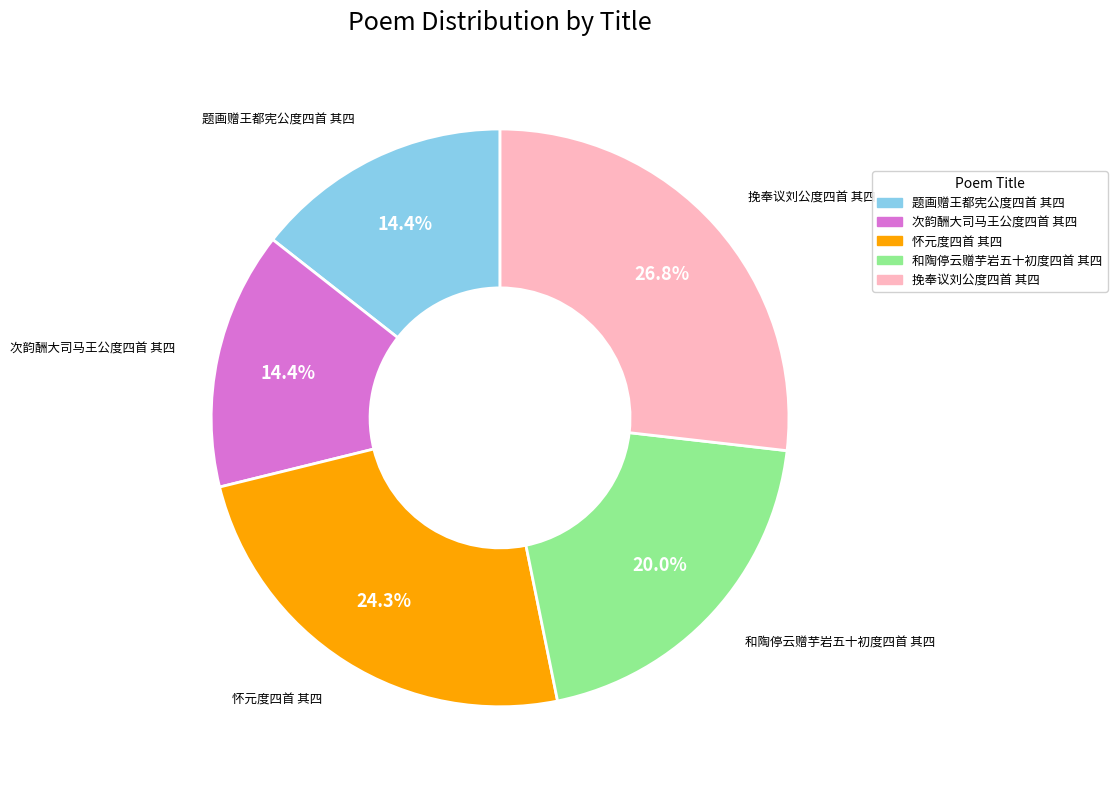

Which slice is the largest?

挽奉议刘公度四首 其四